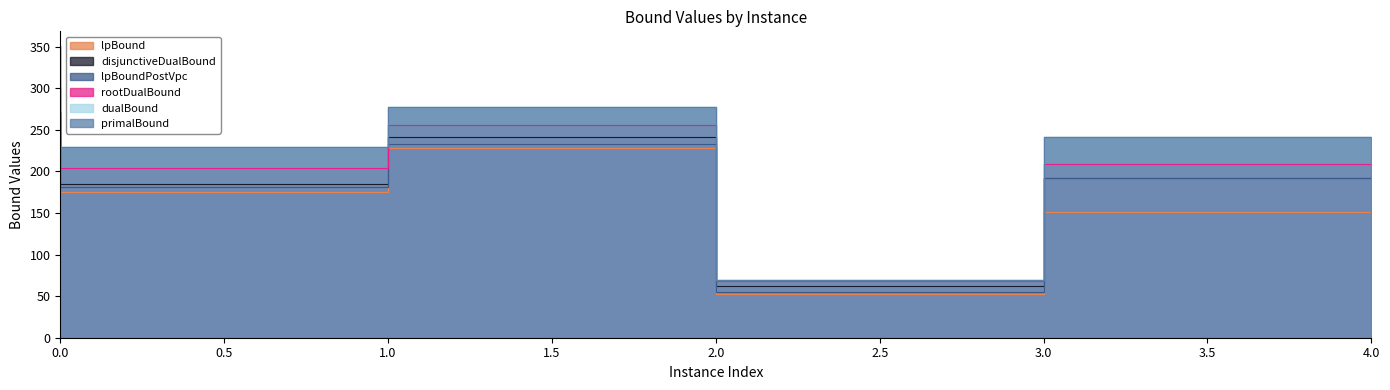

True or false: dualBound and primalBound cross at least once.

False